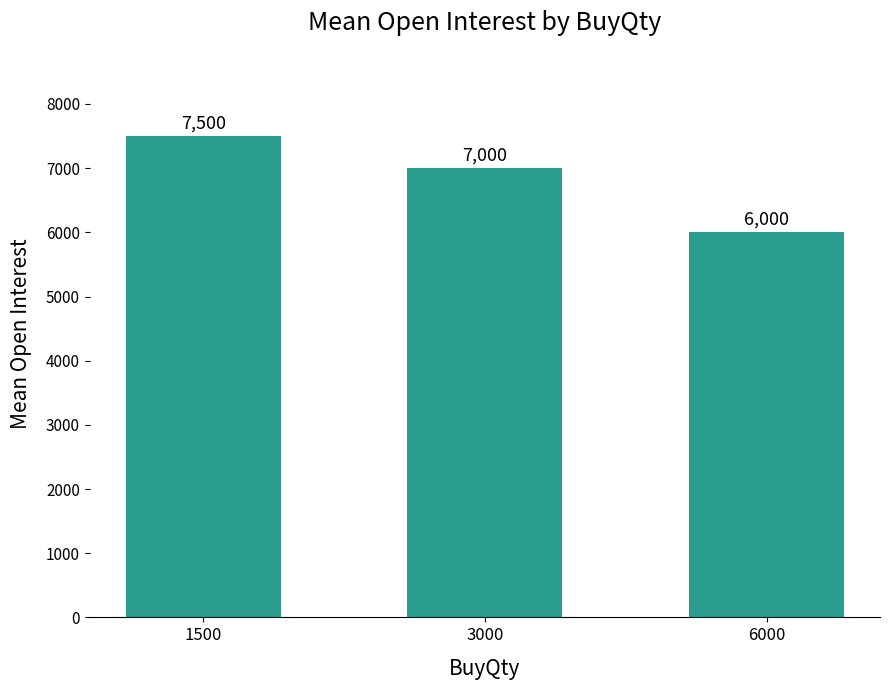

Which label corresponds to the smallest value in the chart?

6000